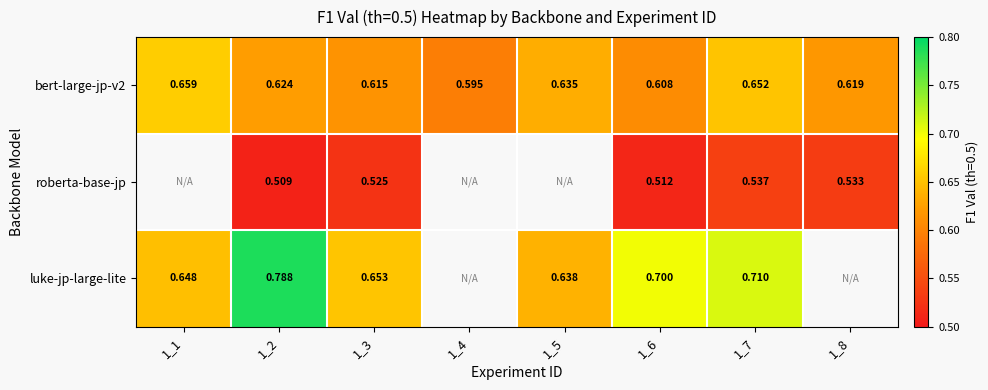

What is the sum of all roberta-base-jp values?

2.6